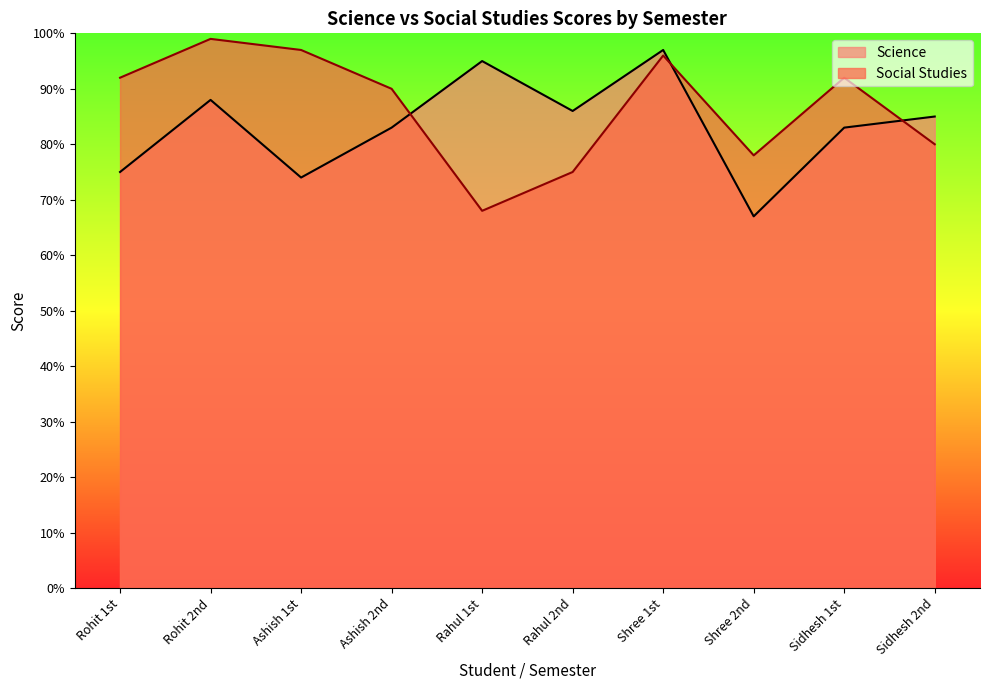

What are all the series names shown in the legend?

Science, Social Studies